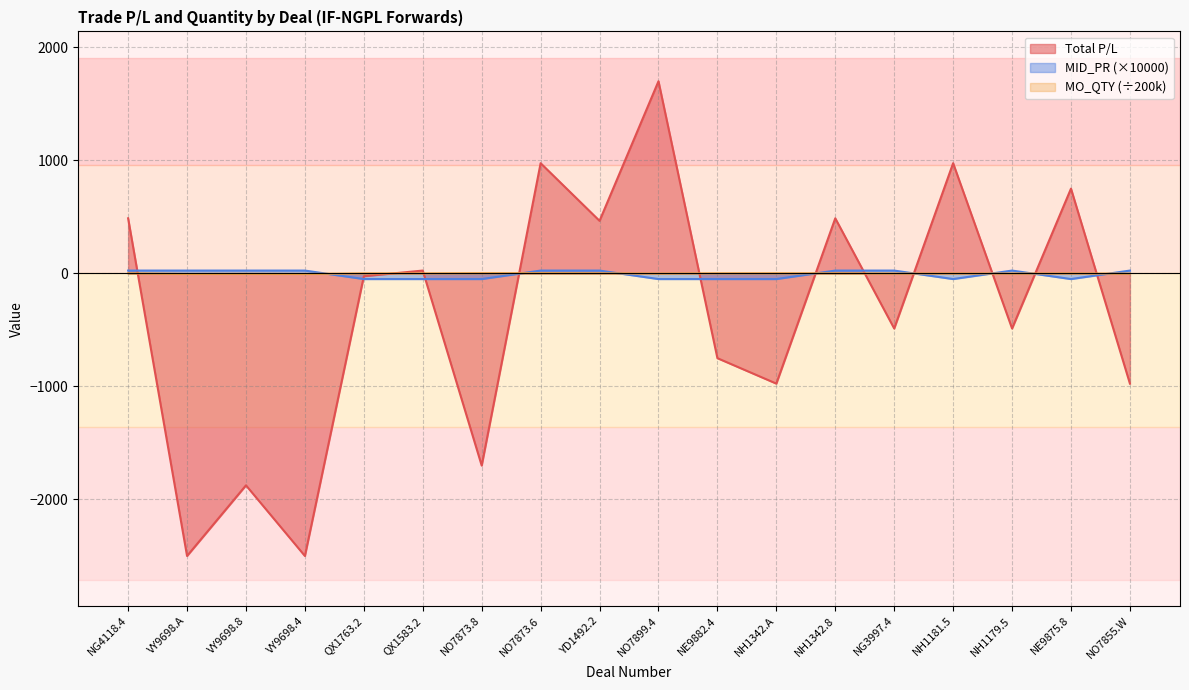

What is the sum of all MO_QTY (scaled) values?

-12.8